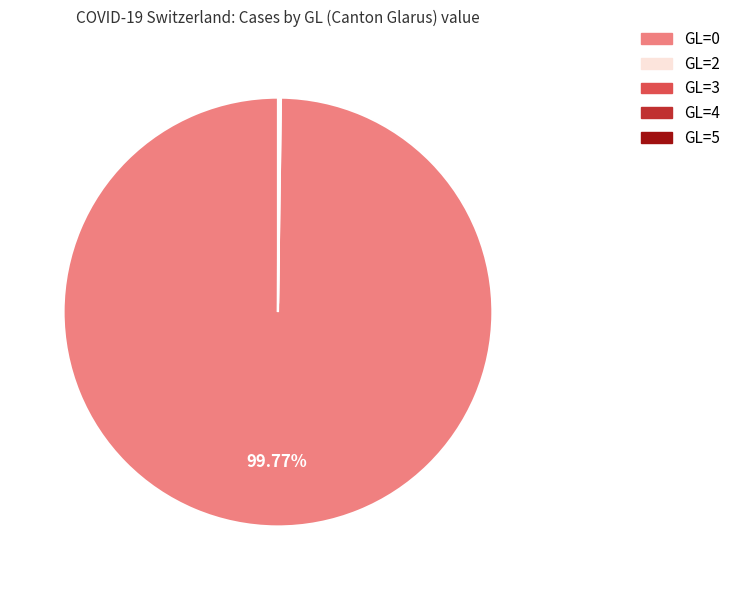

Is there any slice that represents more than half of the pie?

Yes